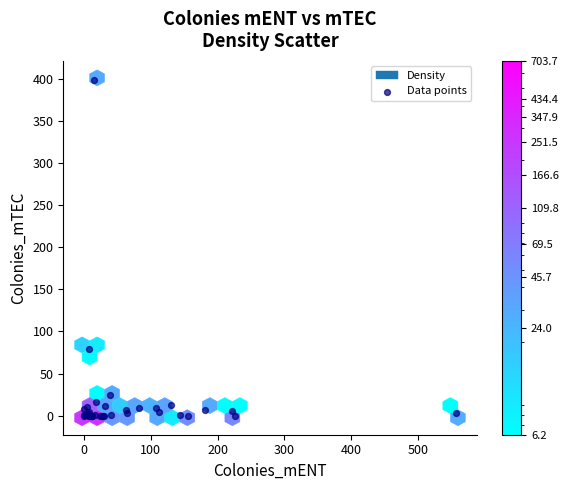

What Y value in the scatter plot is closest to 199?

79